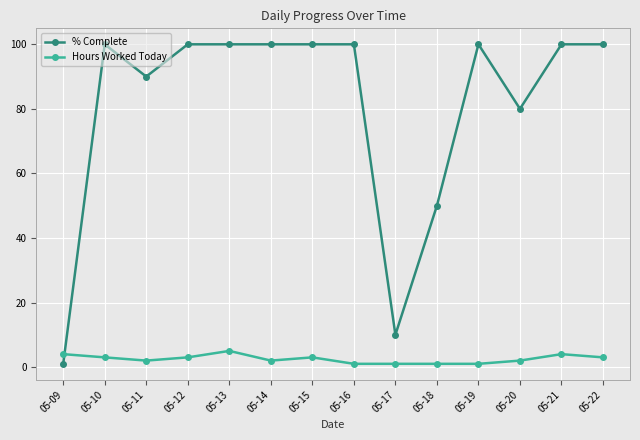

What is the average value of the % Complete series?

81